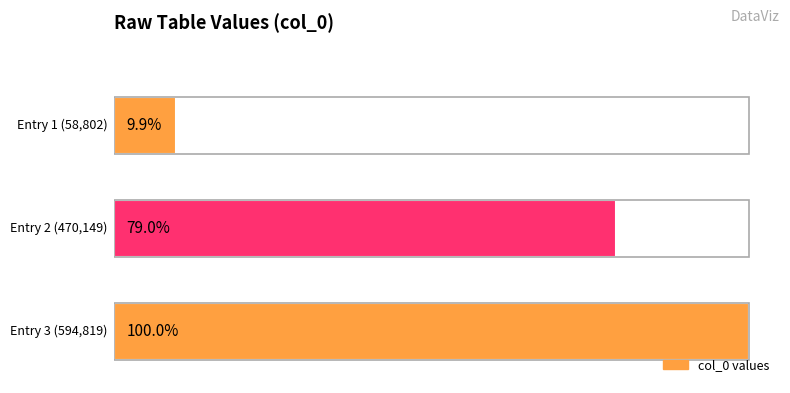

Does the chart contain any negative values?

No